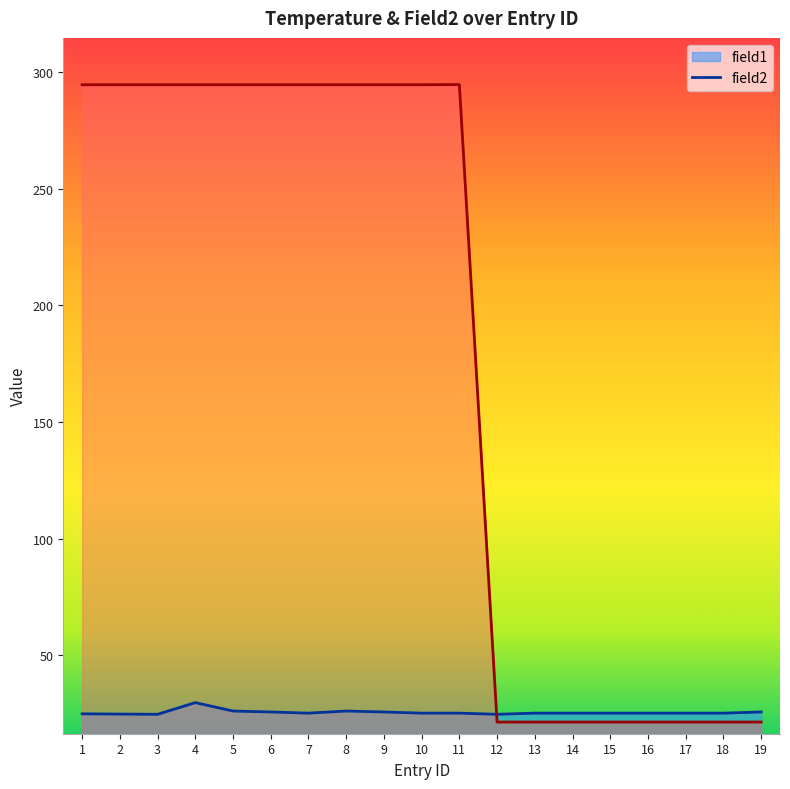

After their last crossing, which series has the higher values: field1 or field2?

field1